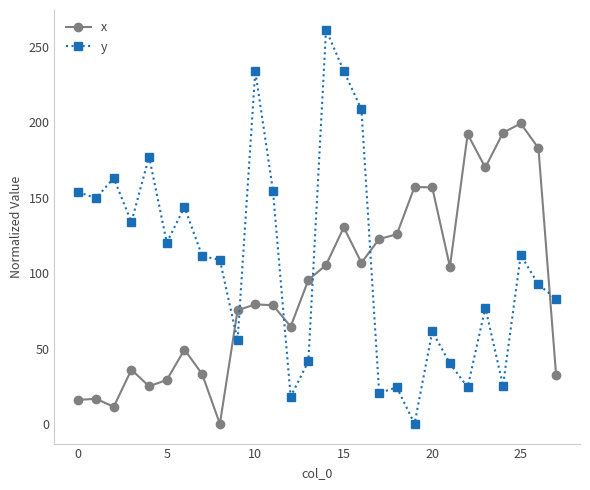

How many data points in x are less than 95?

14